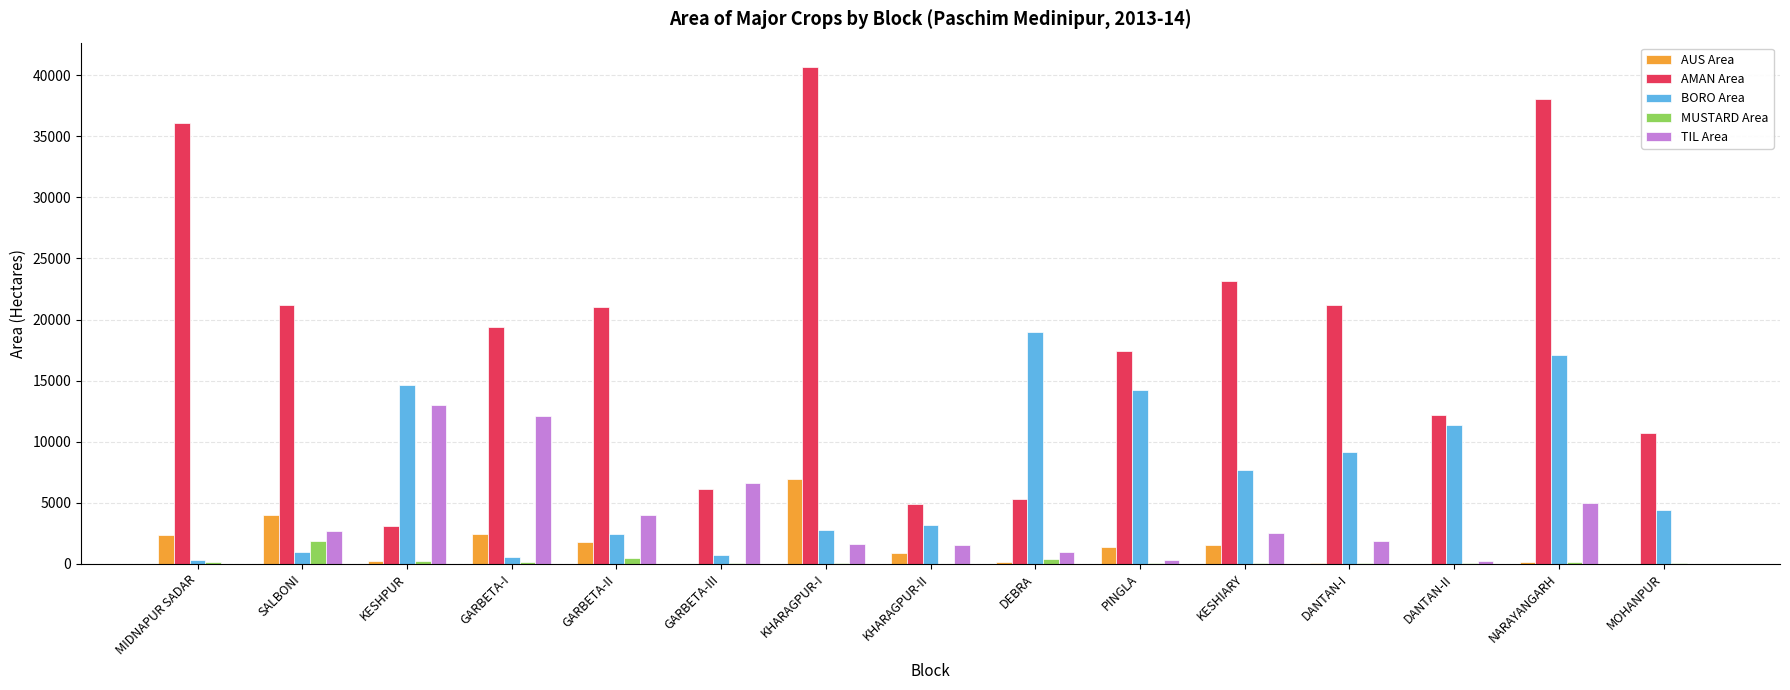

Is it true that BORO Area equals 496 at GARBETA-II?

False